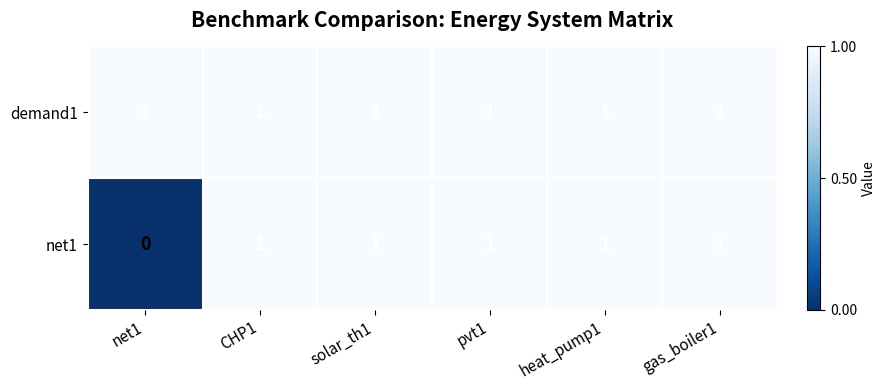

What is the sum of all net1 values?

5